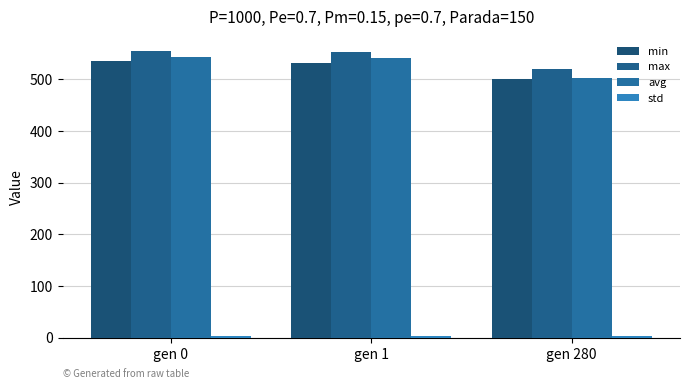

Are the bars grouped side by side (vs. stacked)?

Yes